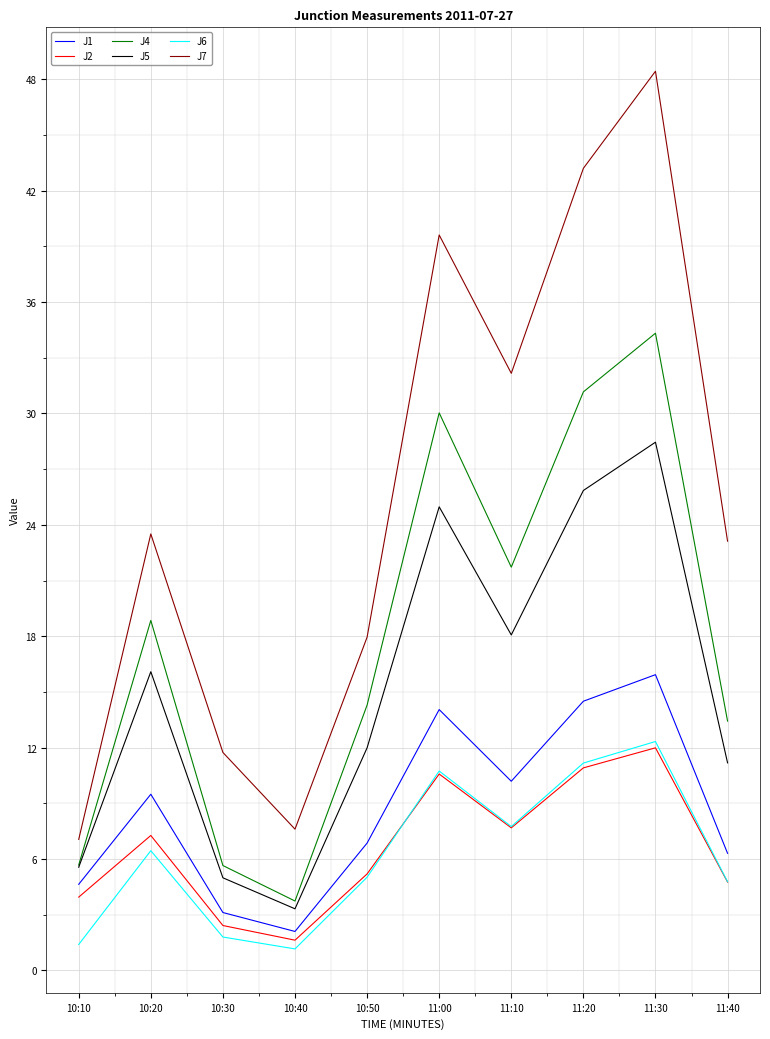

True or false: J7 and J1 intersect in this chart.

False